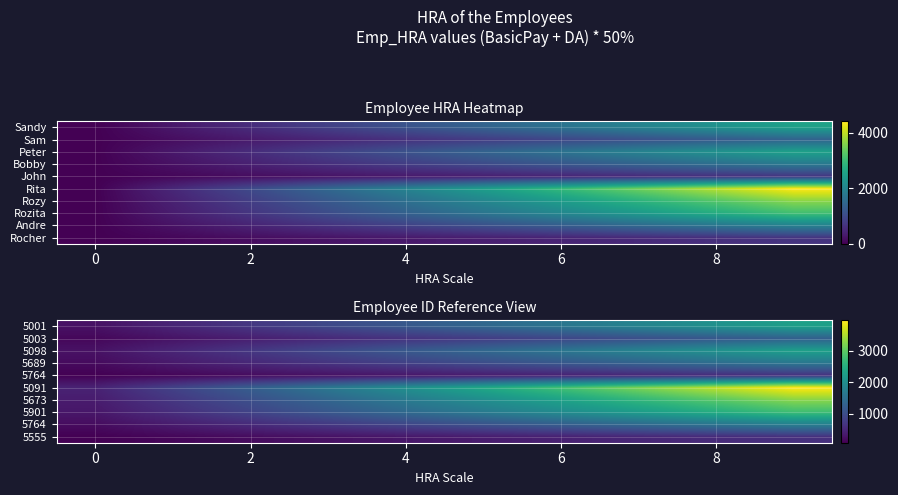

What is the total value across all series at 4?

10318.7